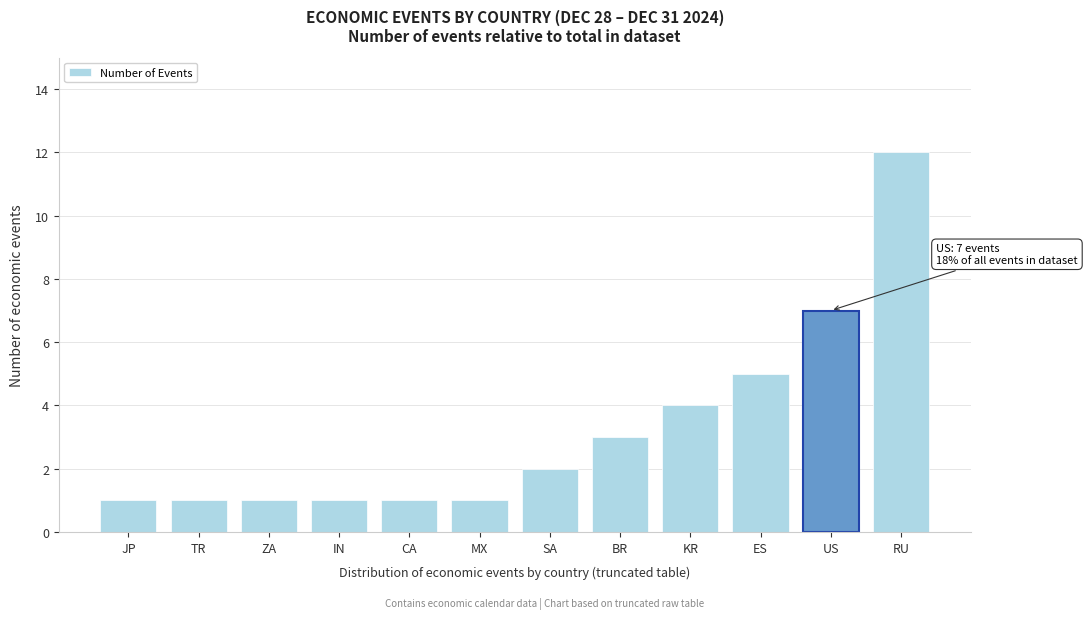

How many data points are less than 2?

6